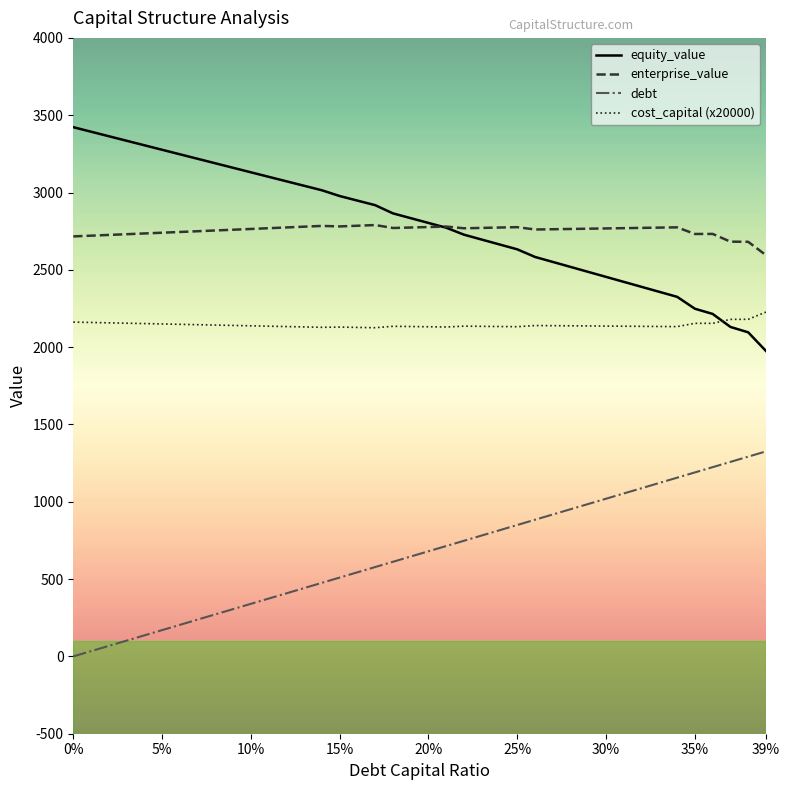

List the series in order of their peak value, highest first.

equity_value, enterprise_value, cost_capital (x20000), debt